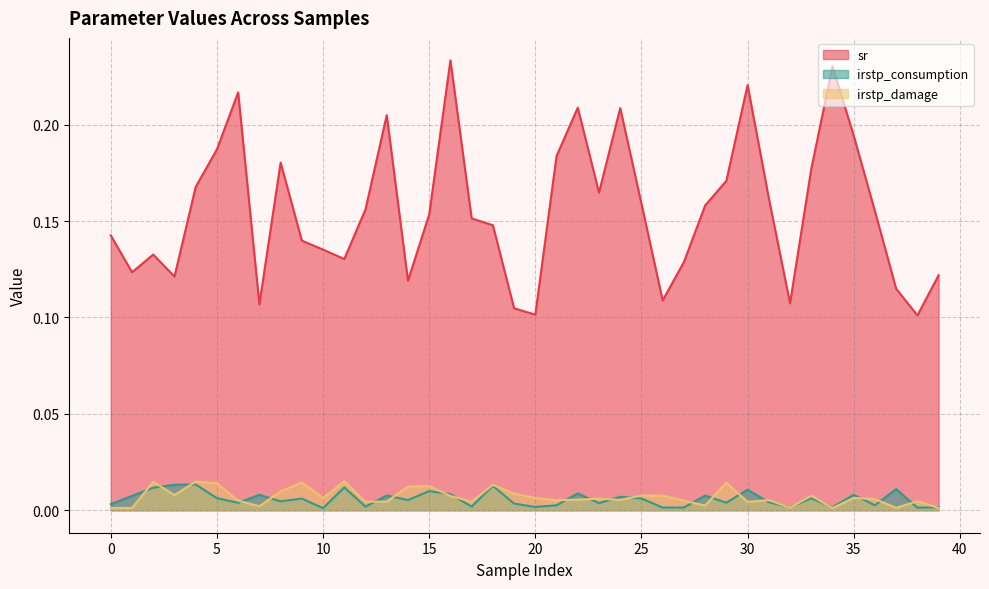

How many categories are shown in the chart?

40